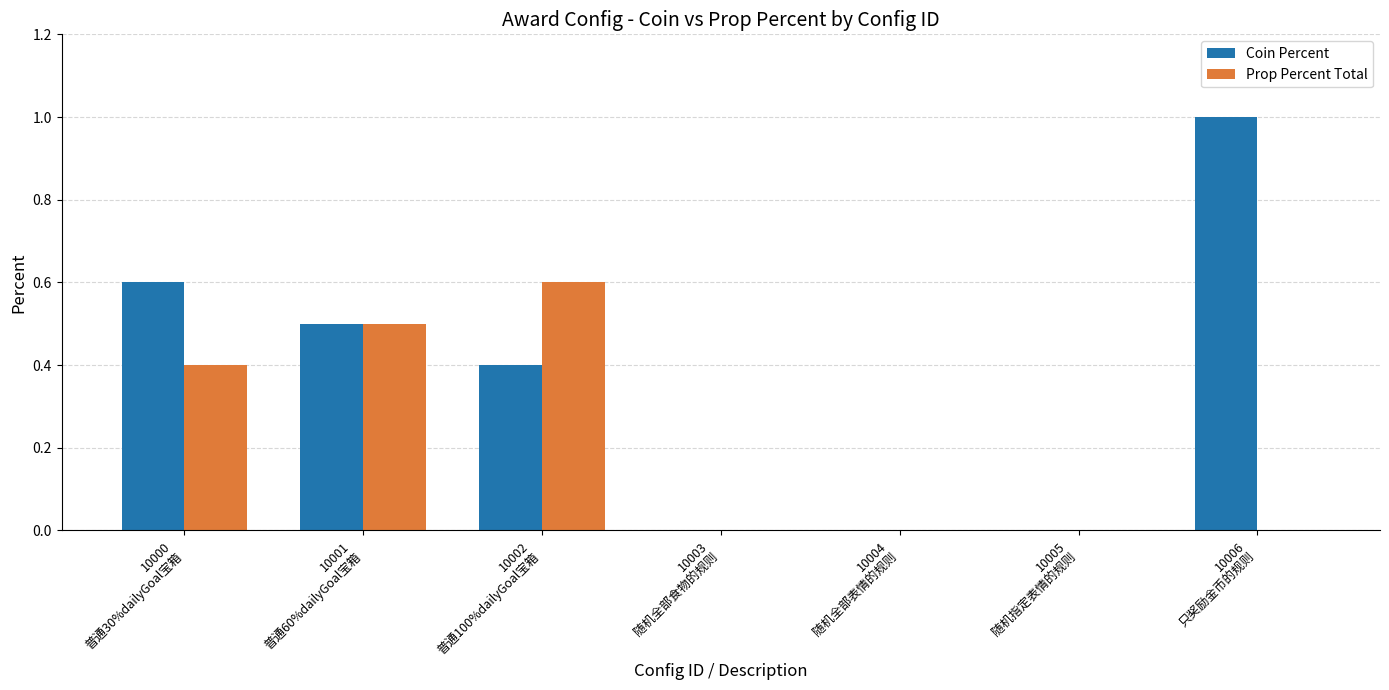

Which series has the largest total across all categories?

Coin Percent